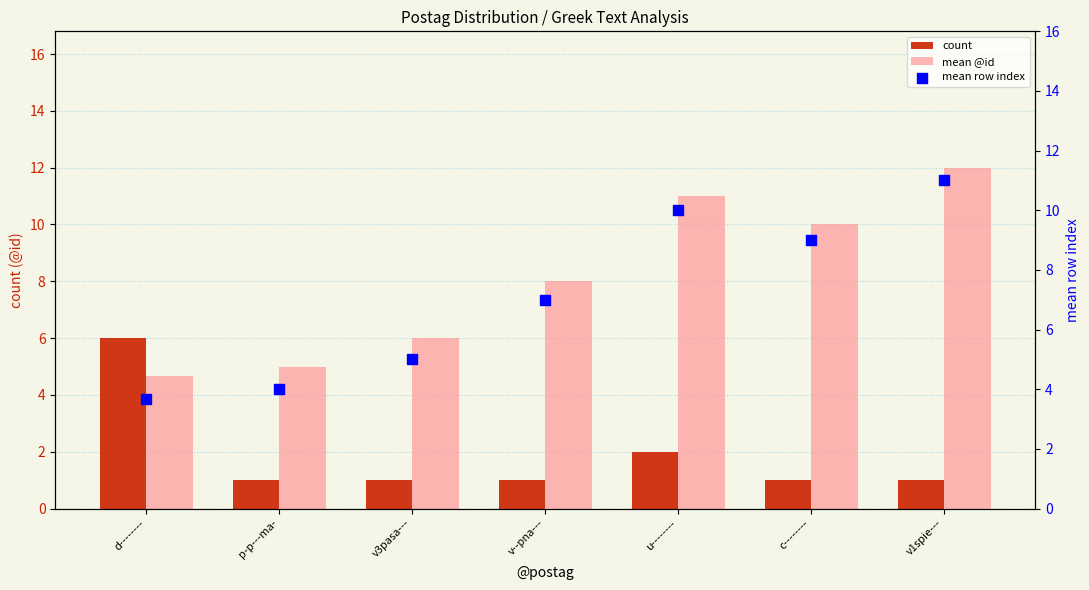

Which series contains the highest Y value?

mean @id